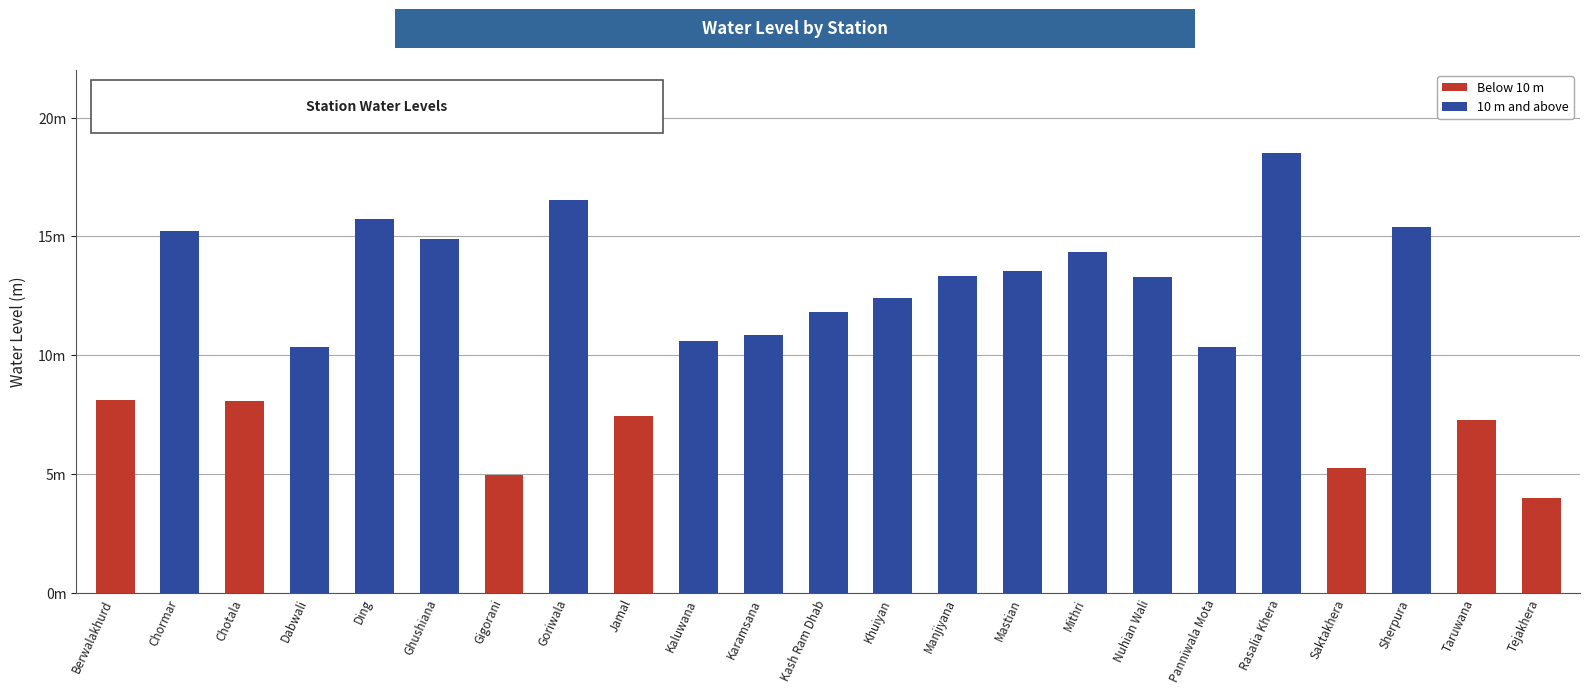

Does the chart contain any negative values?

No